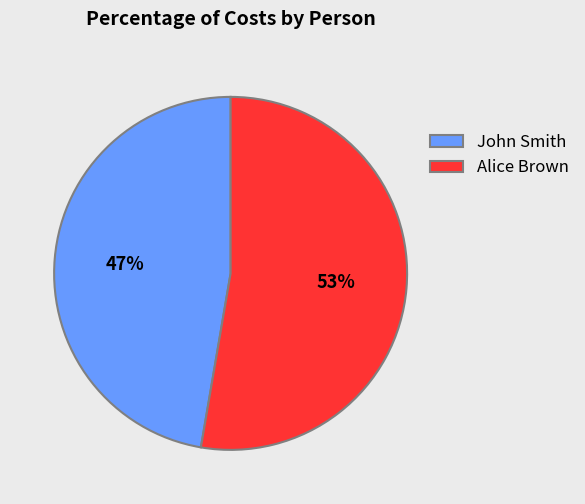

Which category has the biggest portion of the pie?

Alice Brown